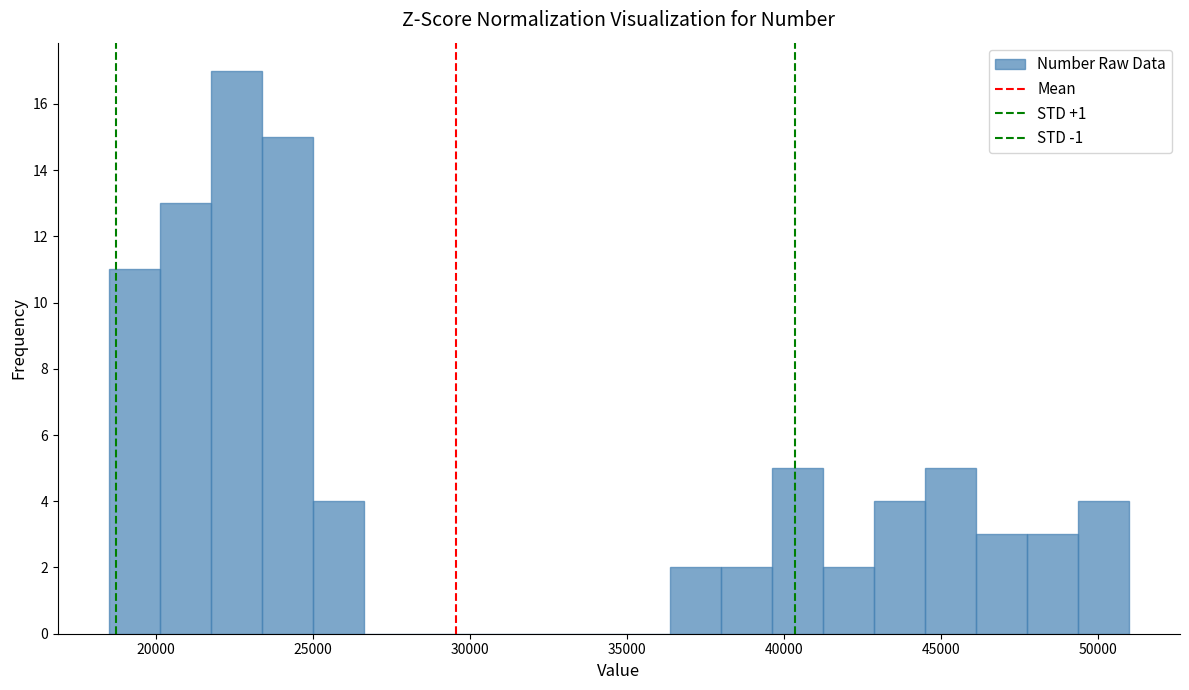

Around what value on the x-axis is the tallest bar? Give the approximate position of its centre, as read against the axis.

22500